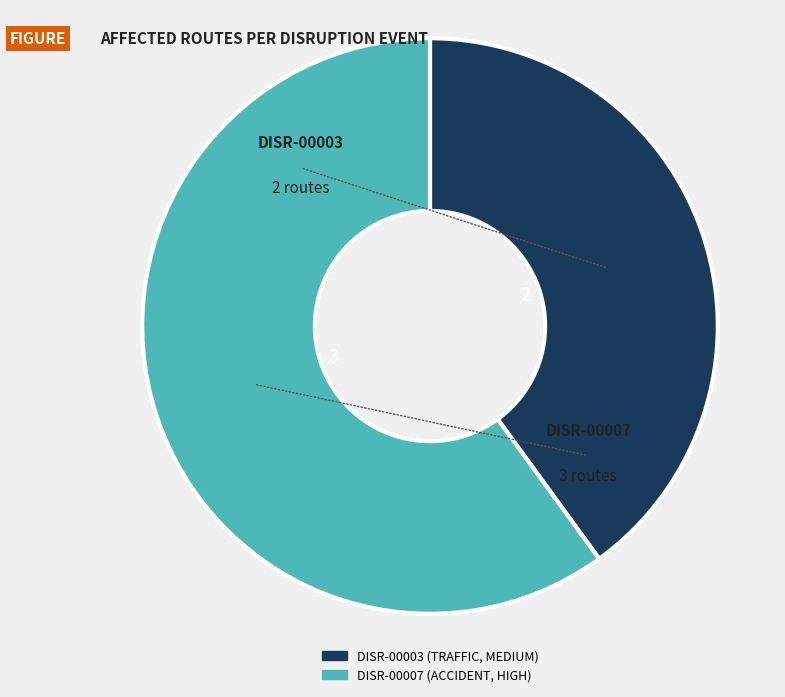

Which category accounts for the majority?

DISR-00007